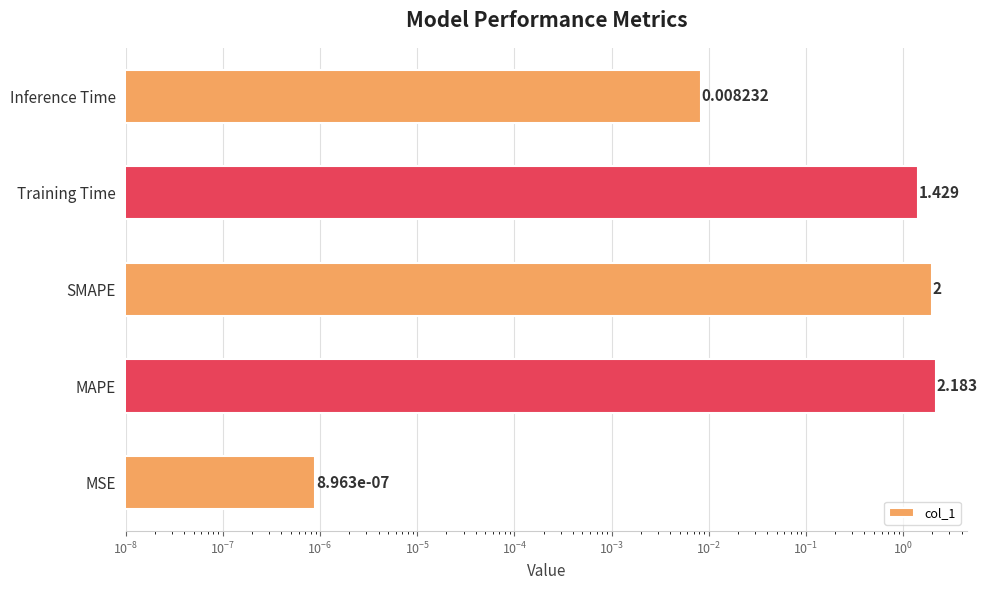

Reading left to right, extract all data points from this chart.

0.0	2.2	2.0	1.4	0.0